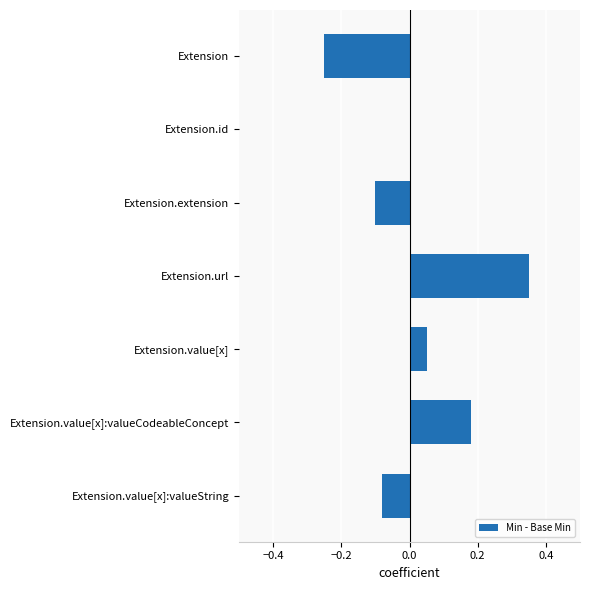

What is the change in value from Extension.value[x]:valueCodeableConcept to Extension.value[x]:valueString?

-0.3